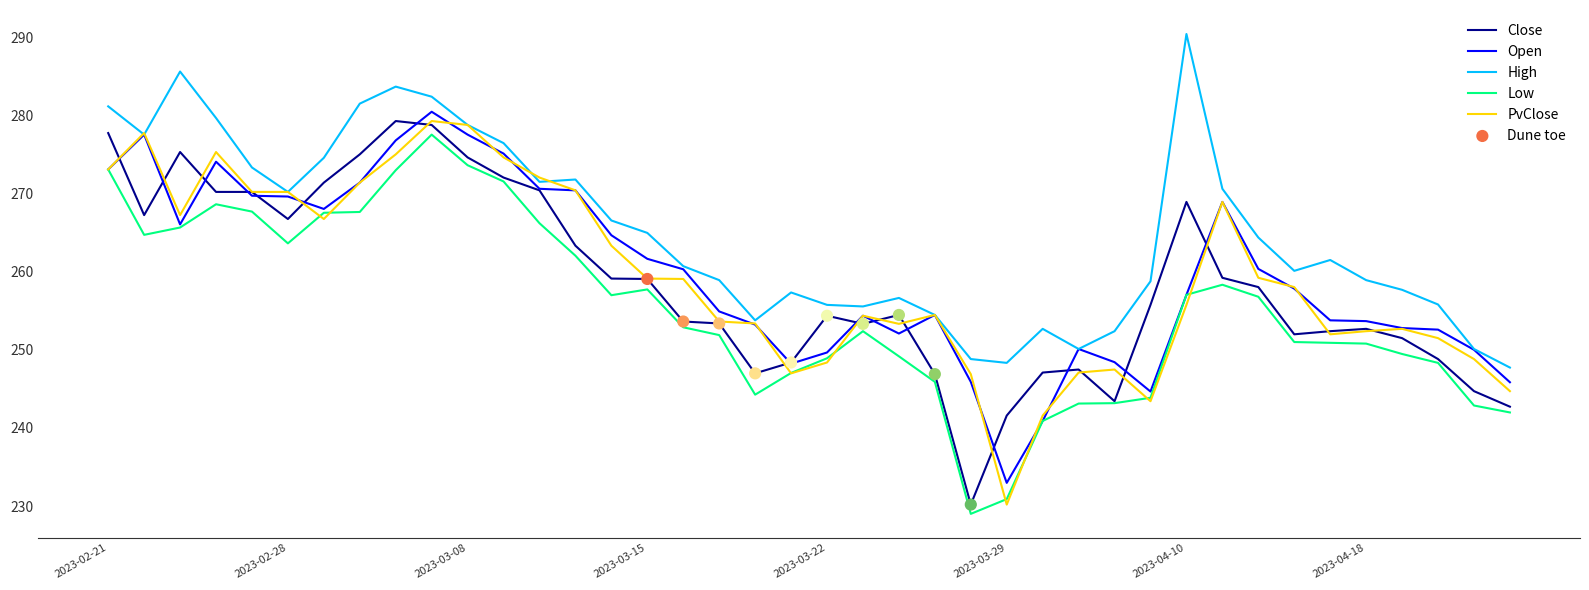

True or false: Low and High intersect in this chart.

False